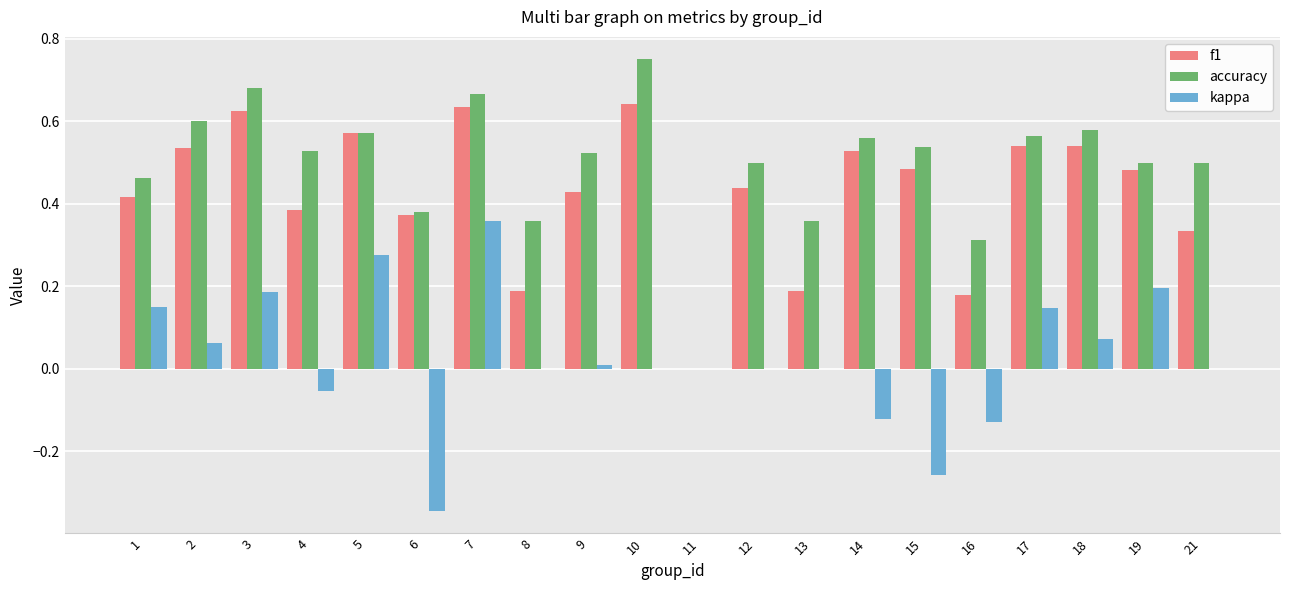

At which label is accuracy closest to 0?

11